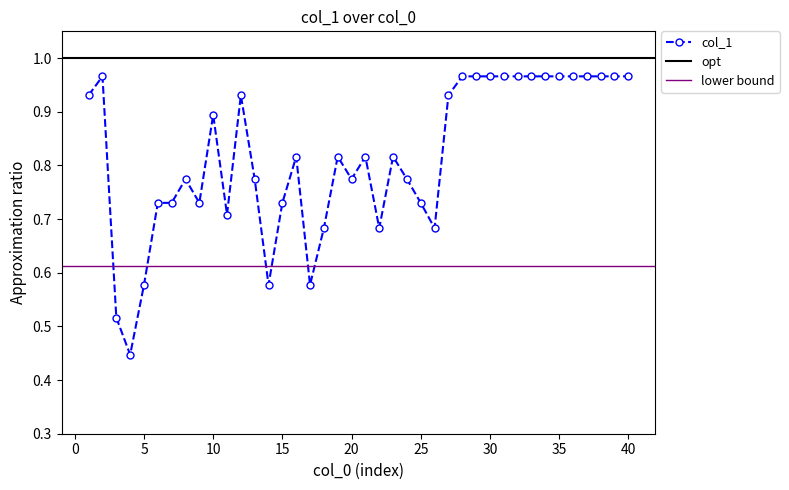

The value at 4 is 0.2. True or false?

False